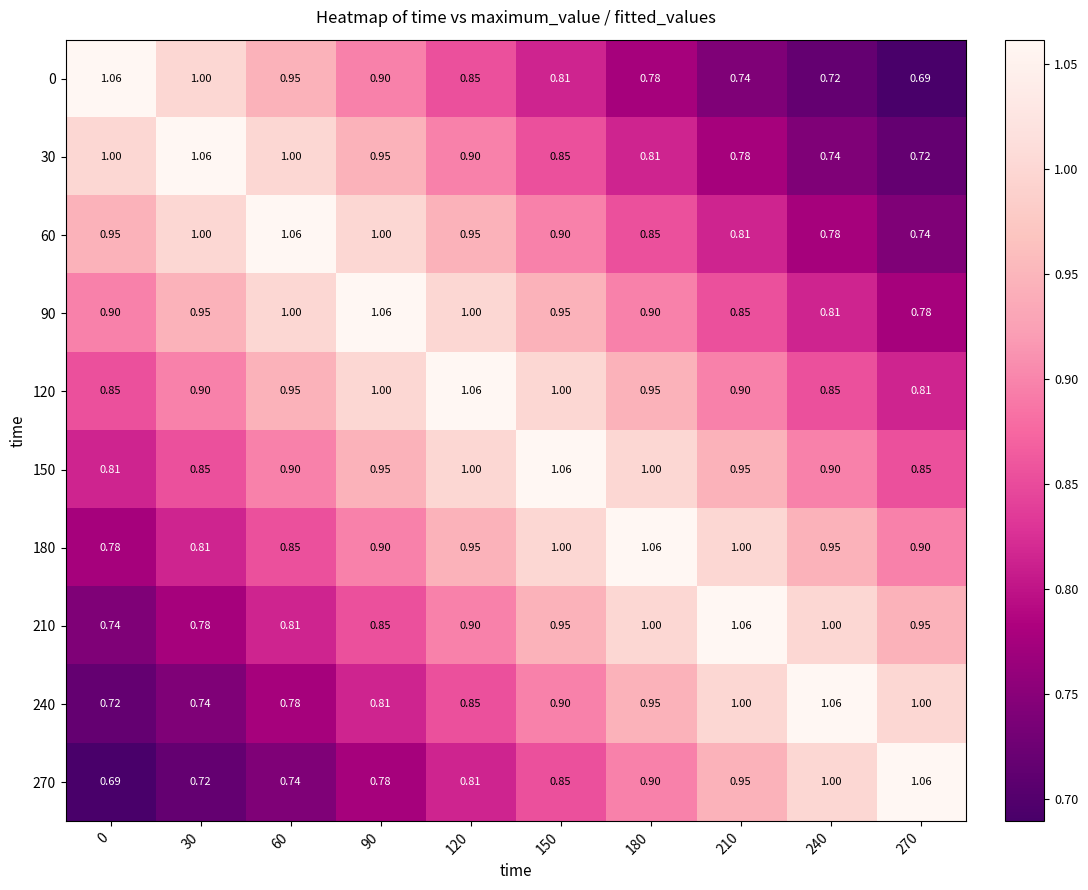

Is the value of 180 at 150 greater than the value of 210 at 270?

Yes